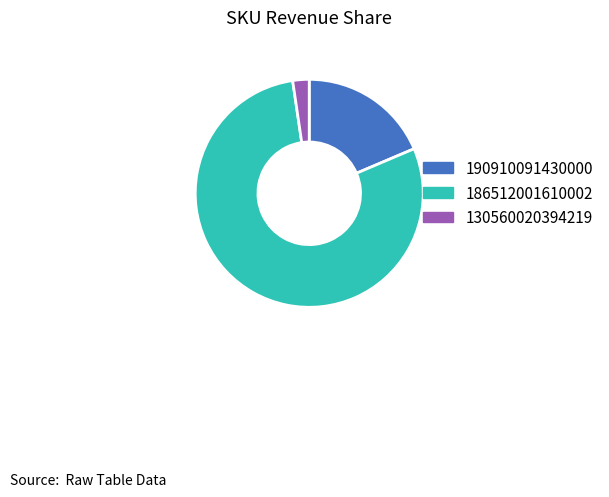

Which has a higher value, 130560020394219 or 186512001610002?

186512001610002